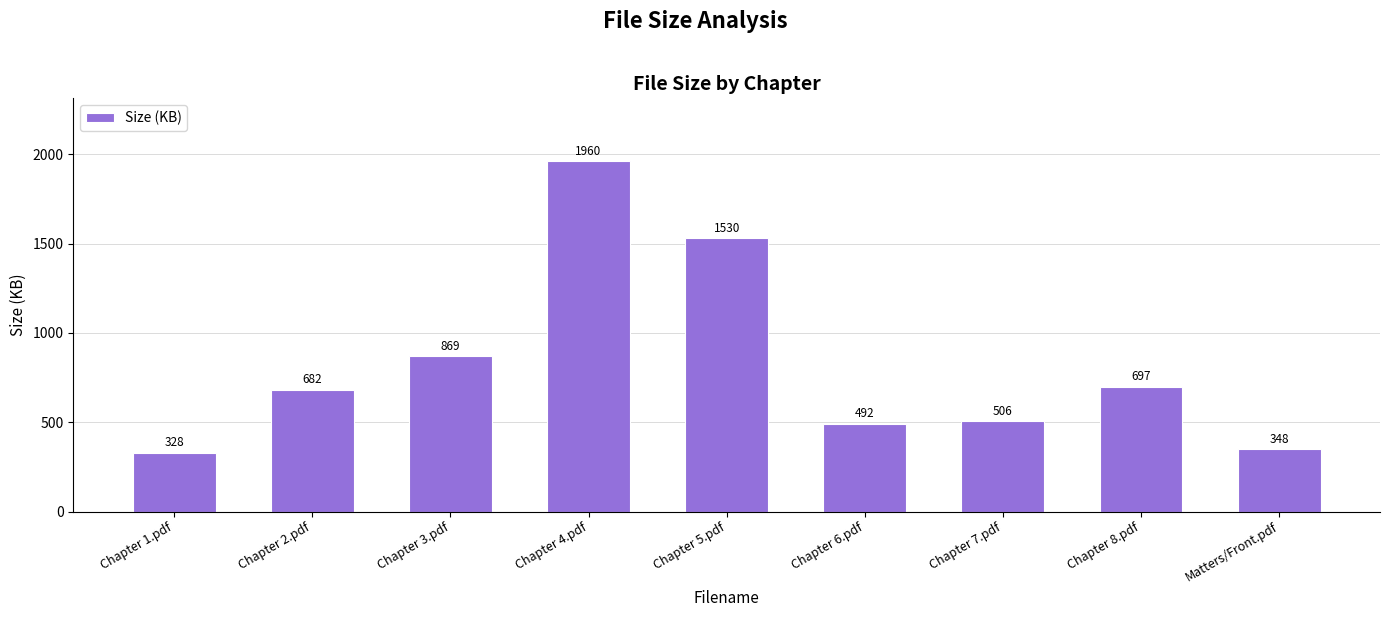

At which category does the chart reach its minimum across all series?

Chapter 1.pdf